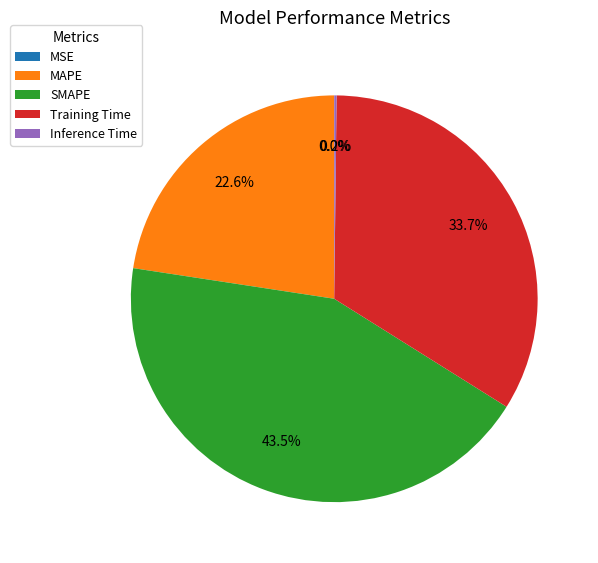

Which has a higher value, MAPE or Training Time?

Training Time